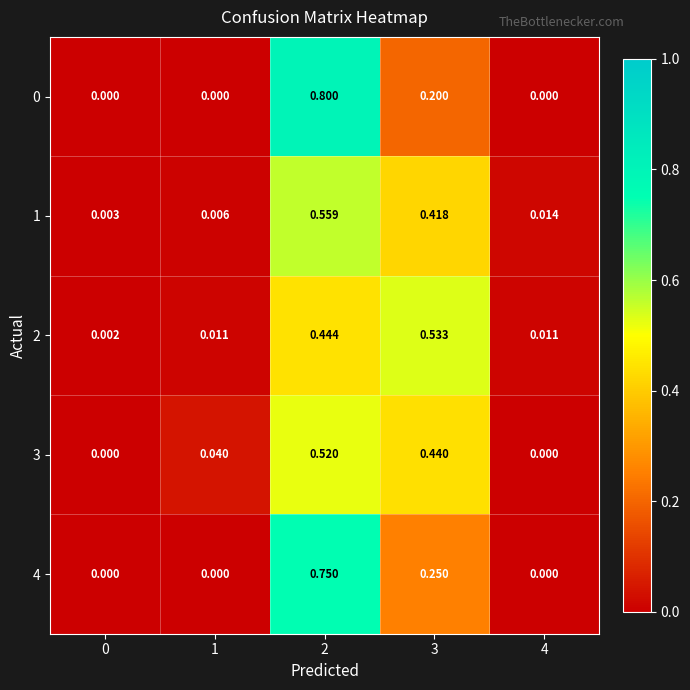

How many data points does each series have?

5